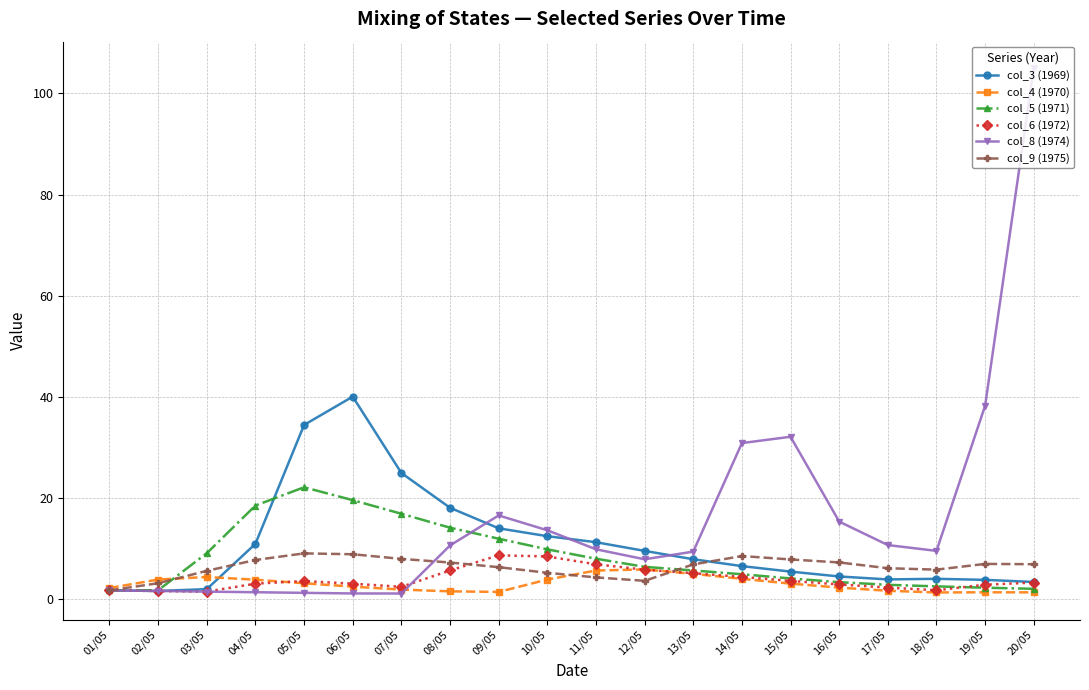

What is the lowest value of the col_9 (1975) series?

1.7